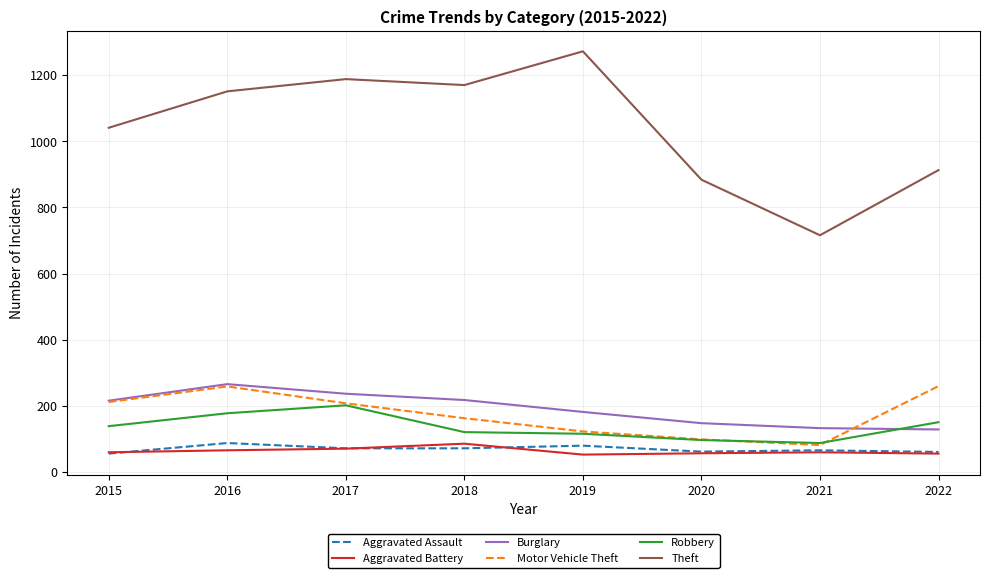

Between 2019 and 2021, which series saw the biggest shift?

Theft